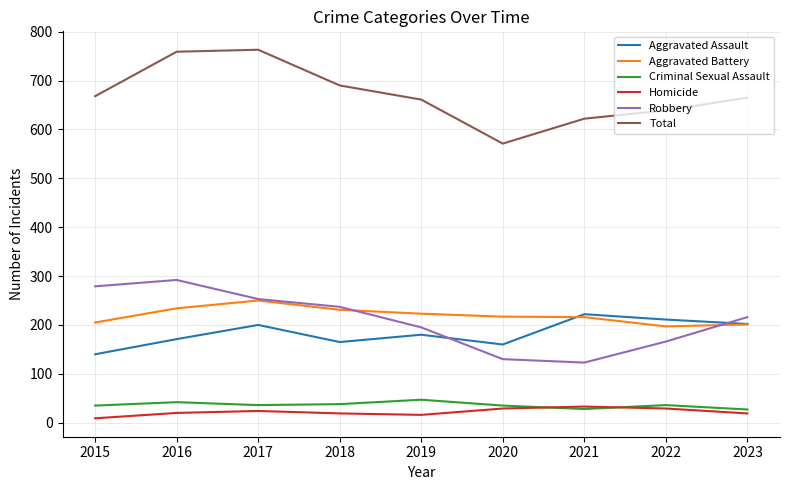

What is the spread (max minus min) of values at 2016?

739